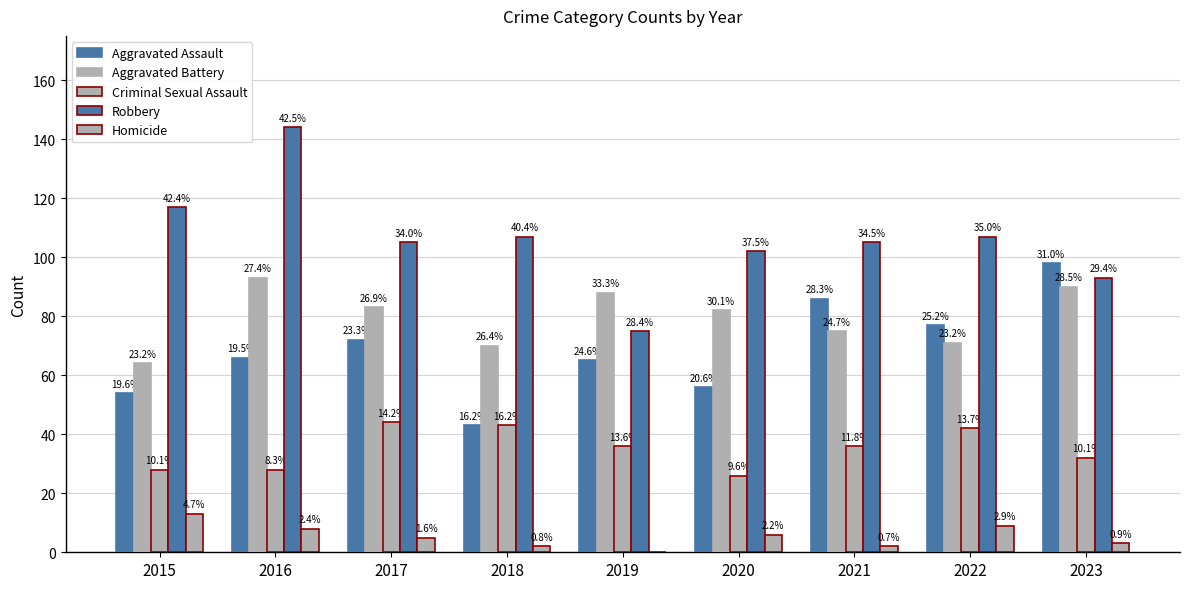

Which series has the largest range (max minus min)?

Robbery